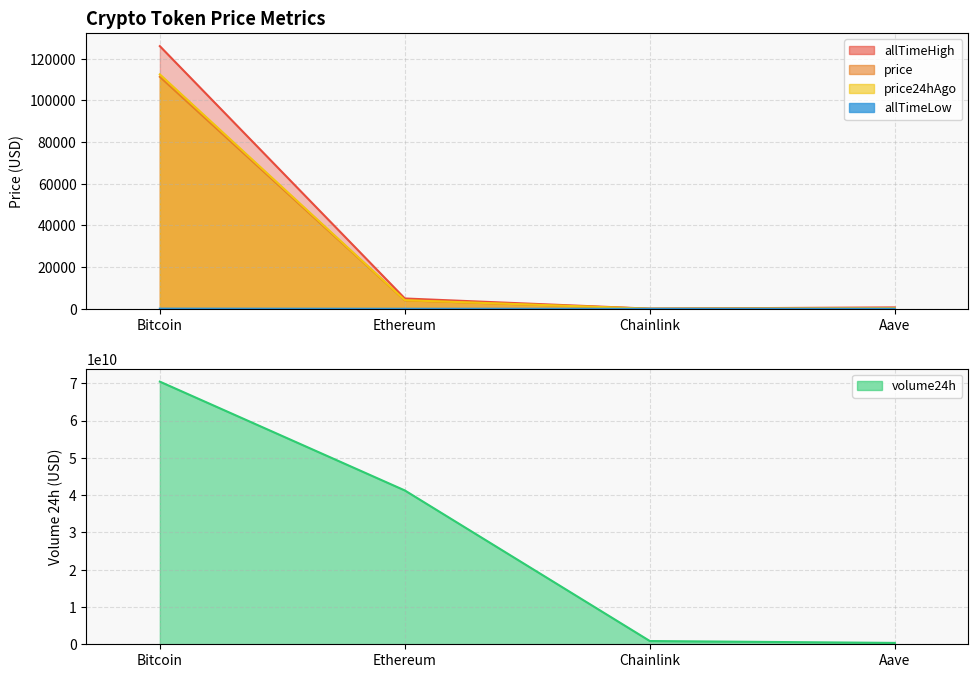

At which label is price24hAgo closest to 56269?

Ethereum